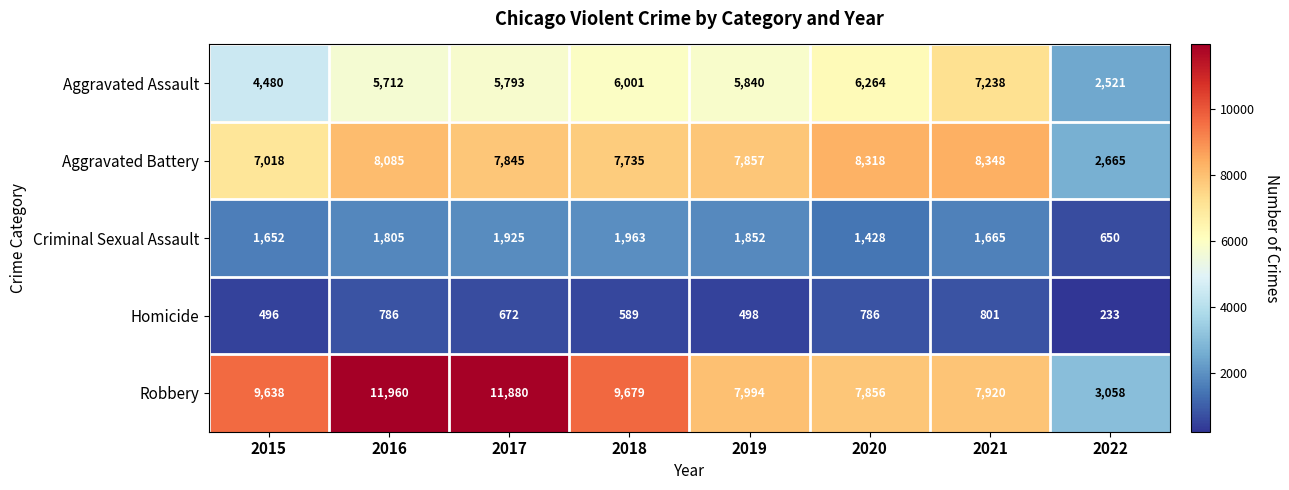

List the series in order of their peak value, highest first.

Robbery, Aggravated Battery, Aggravated Assault, Criminal Sexual Assault, Homicide